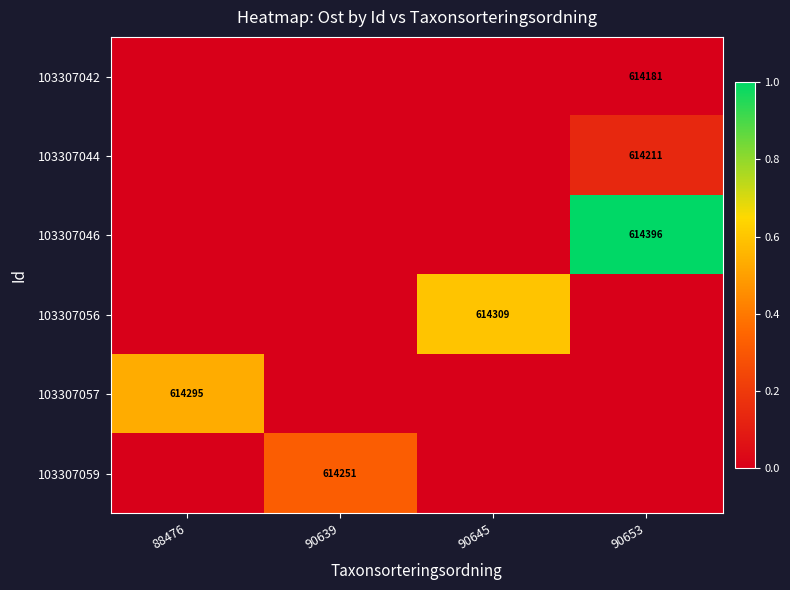

The 103307042 series shows 1010111.5 at 90653. True or false?

False